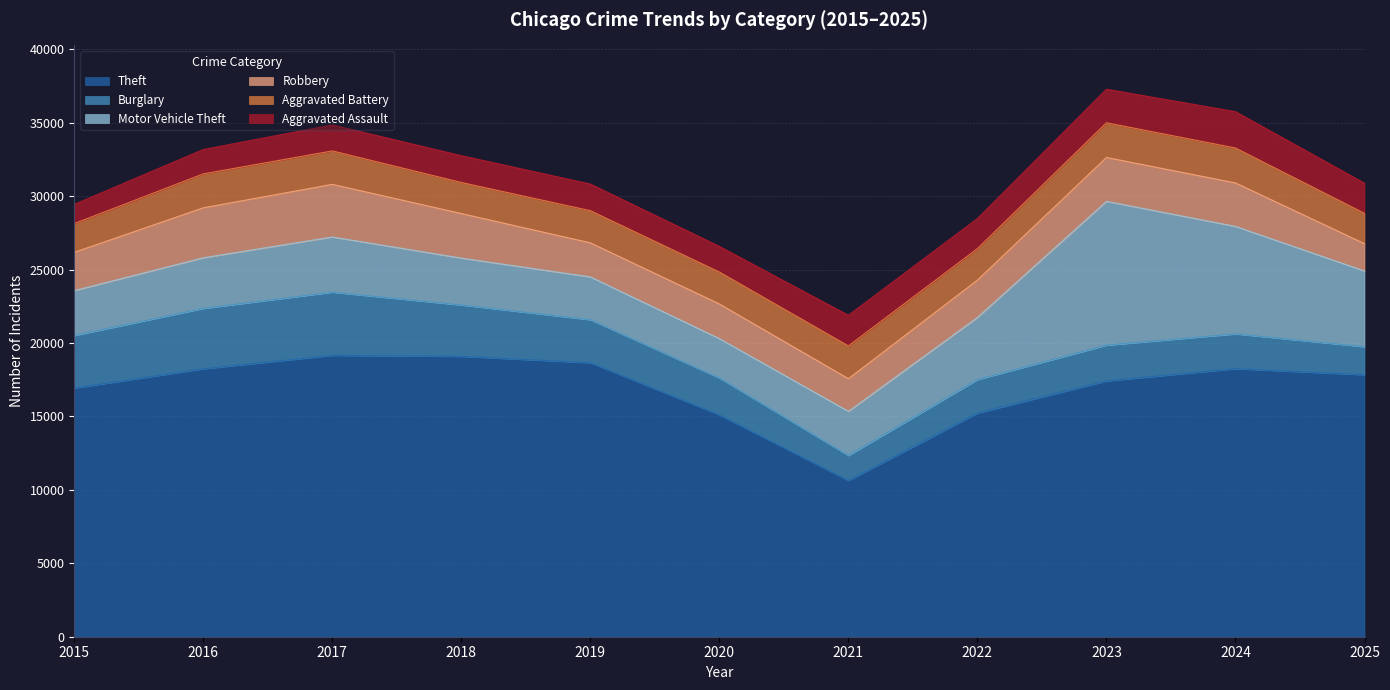

Is it true that Aggravated Battery equals 1959 at 2015?

True